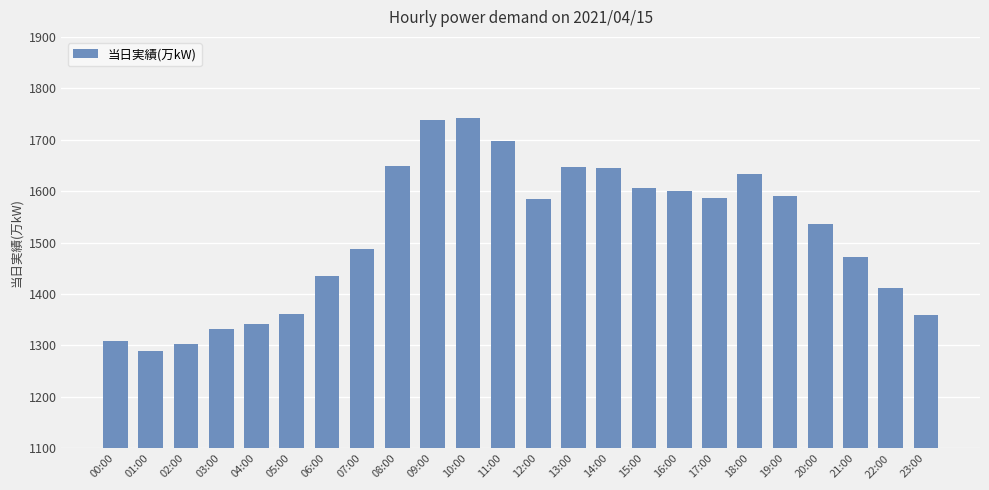

True or false: the data shows 674 at 19:00.

False